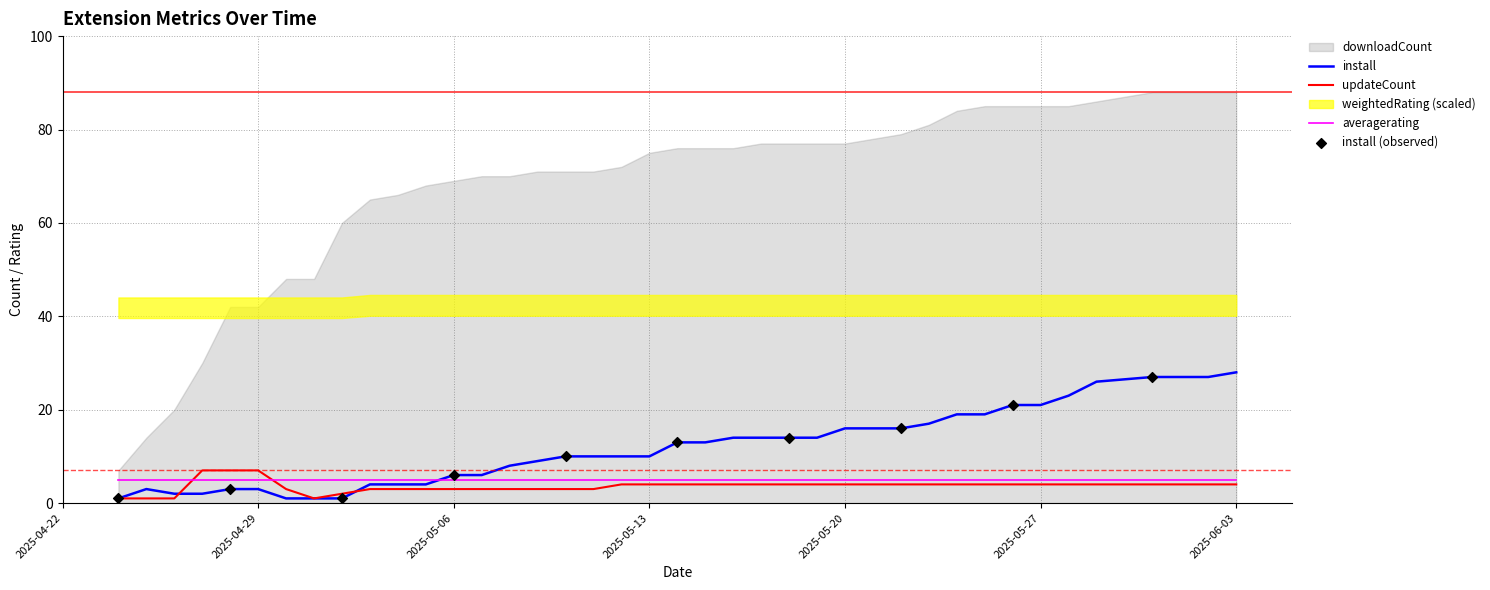

Which series reaches the minimum Y coordinate?

install